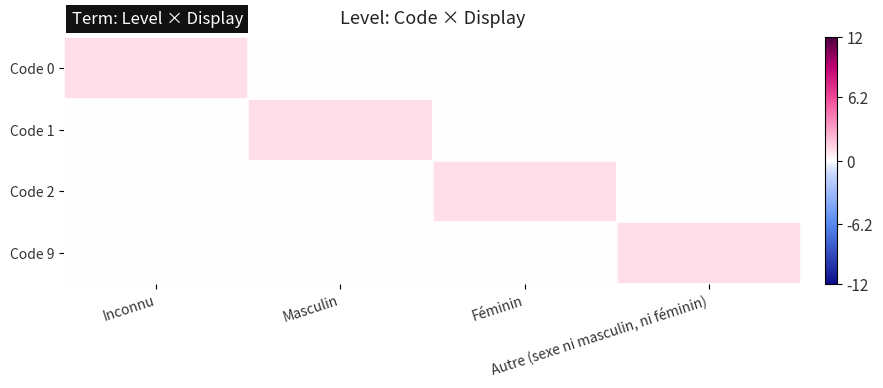

Between Inconnu and Féminin, which series saw the biggest shift?

Code 0